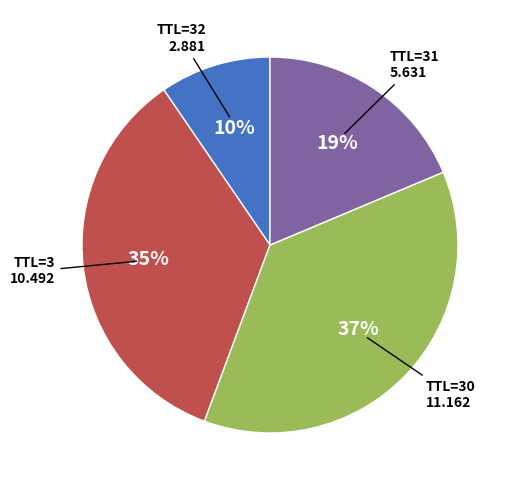

To the nearest percent, what is the average slice percentage?

25%